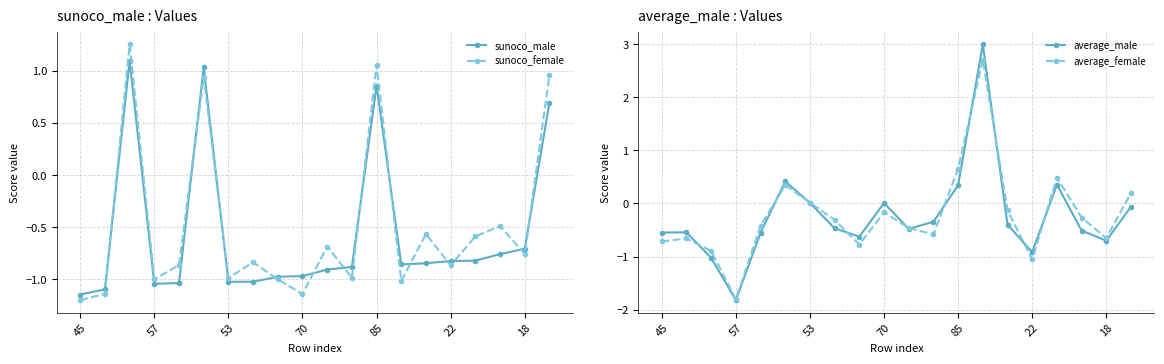

True or false: average_female has a value of -0.1 at 17.

False